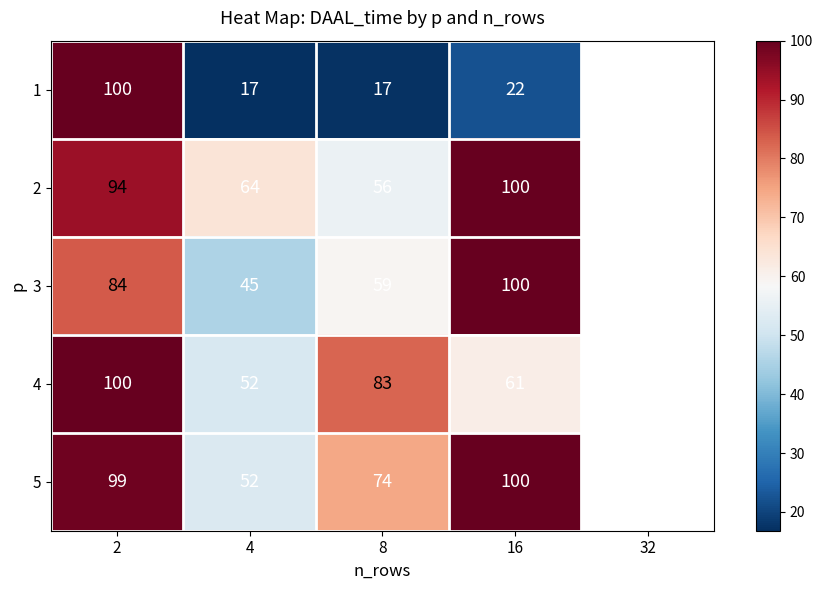

Is it true that 5 equals 52 at 4?

True